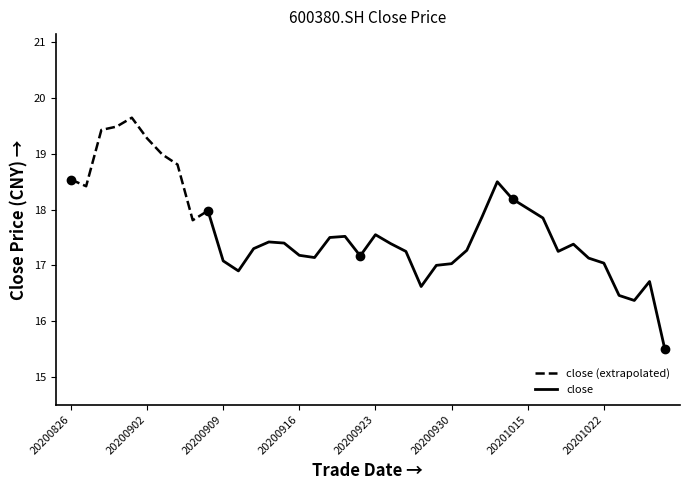

The value at 20200914 is 17.4. True or false?

True